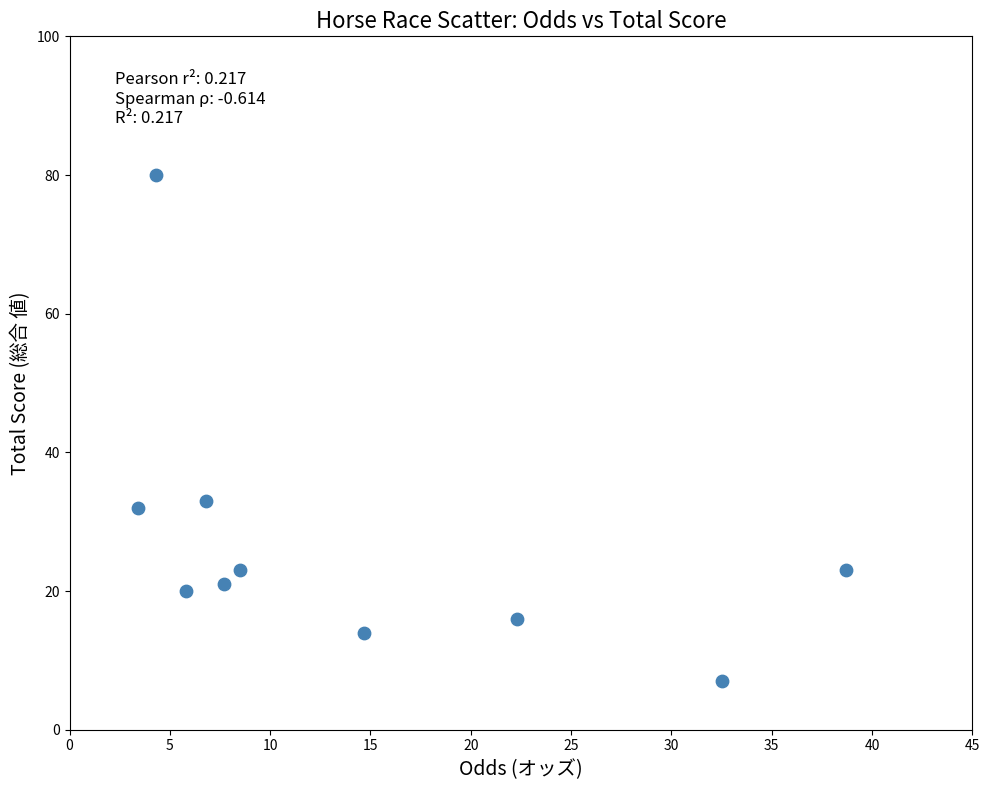

What Y value in the scatter plot is closest to 43?

33